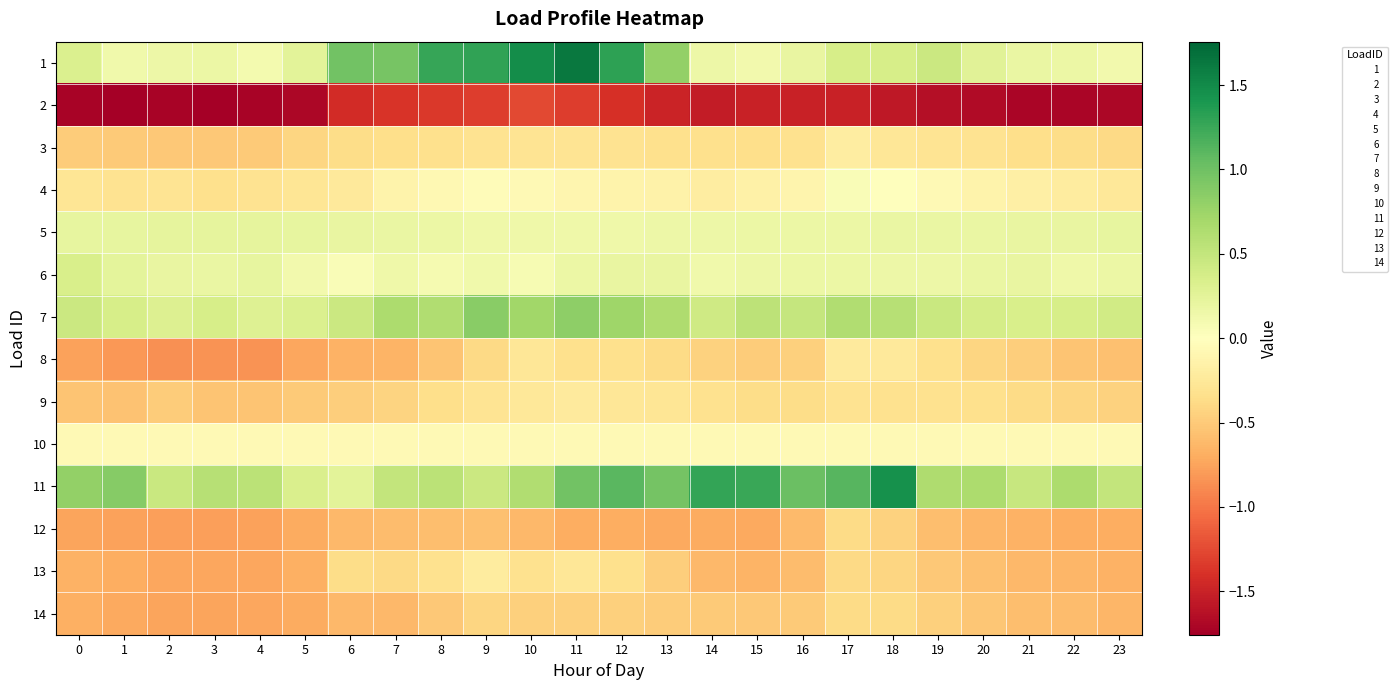

At which category is the sum across all series the highest?

11